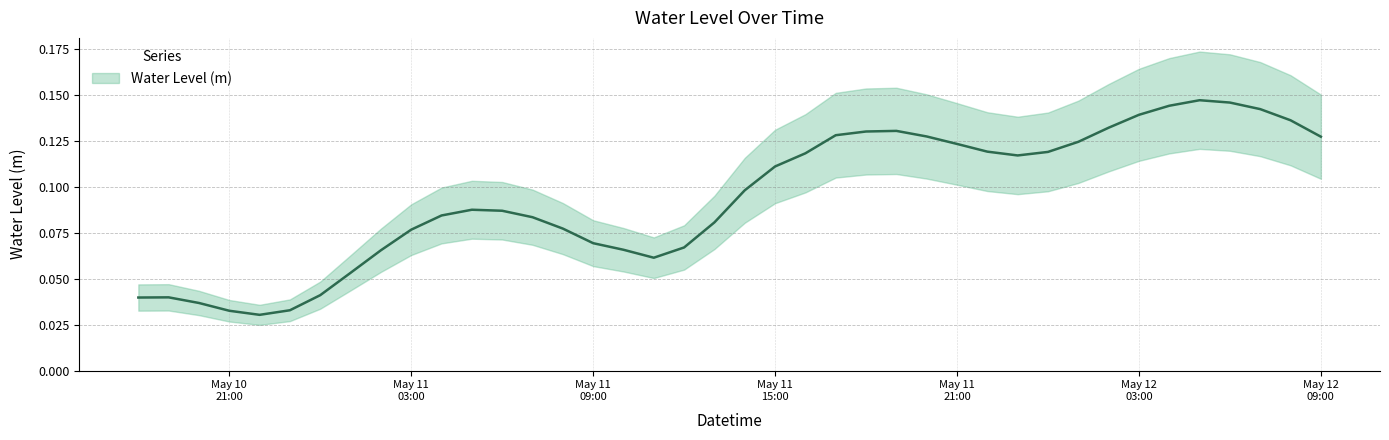

True or false: the data shows 0.1 at 2024-05-11 12:00:00.

False